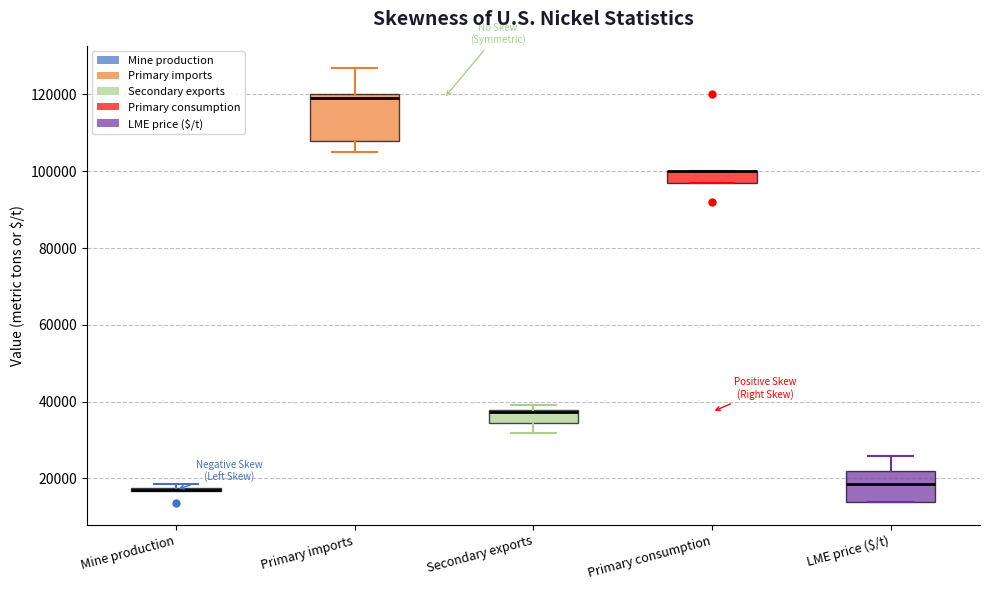

Comparing the boxes themselves (not the whiskers), which one is the tallest?

Primary imports